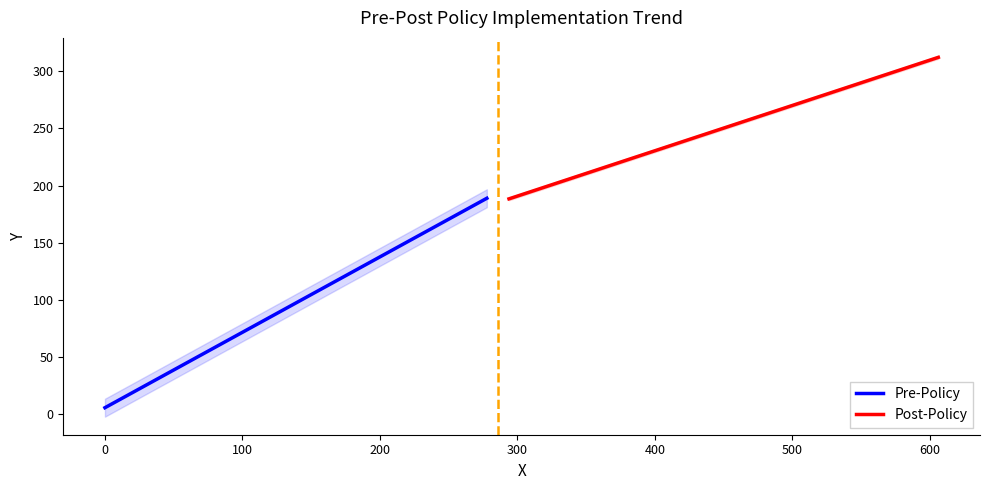

What are all the series names shown in the legend?

Pre-Policy, Post-Policy